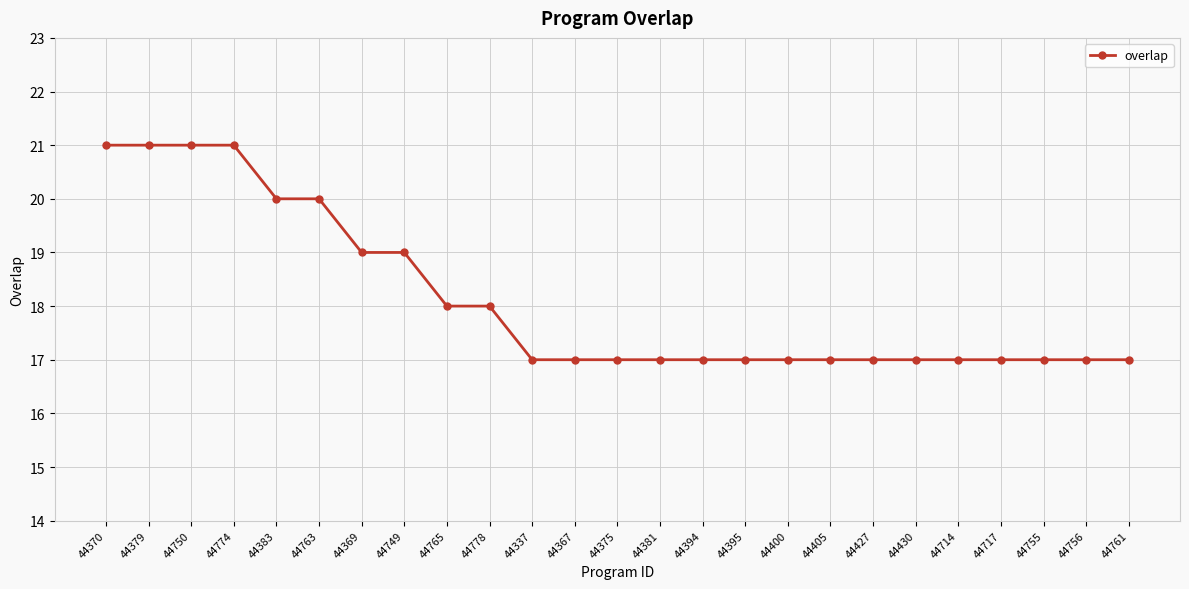

How many lines are shown in the chart?

1